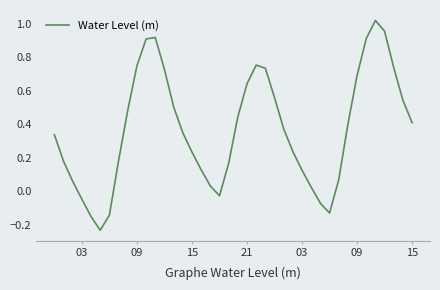

What is the difference between the maximum and minimum values?

1.3